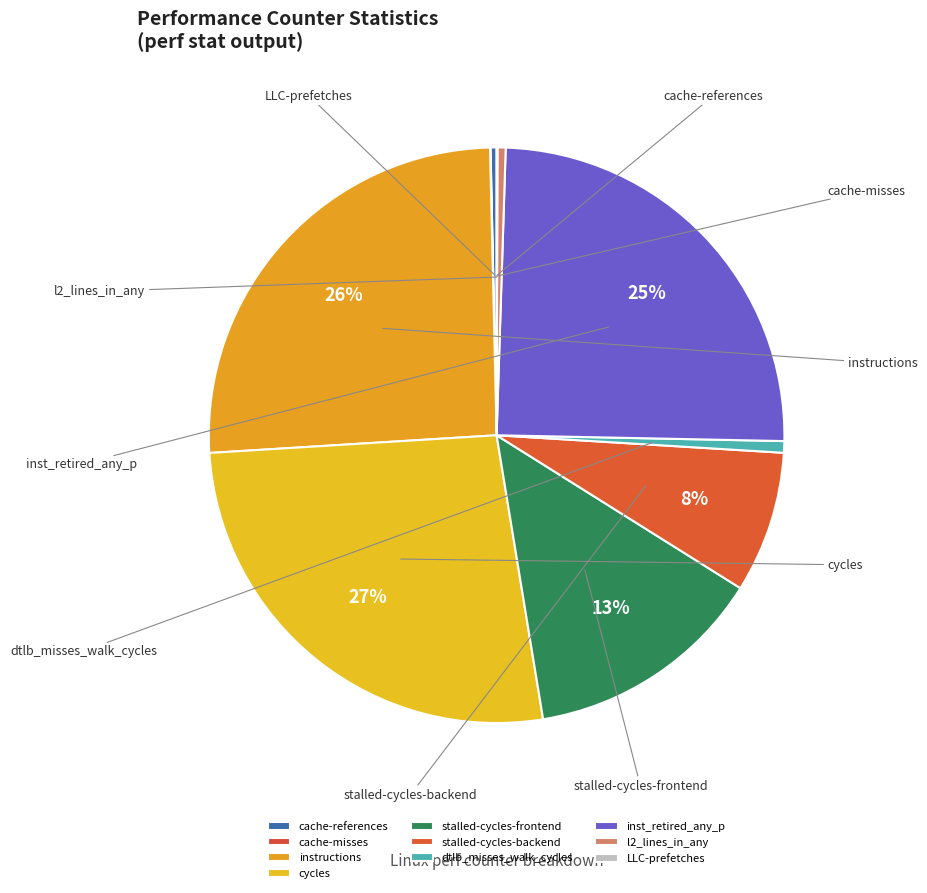

True or false: instructions accounts for 18% of the total.

False